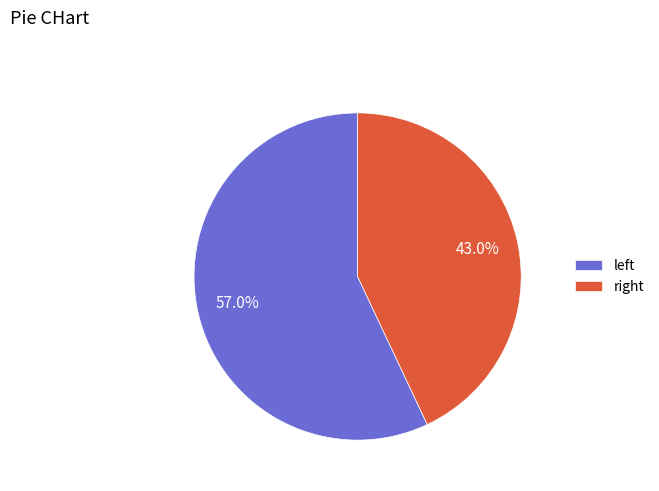

Which category has the biggest portion of the pie?

left